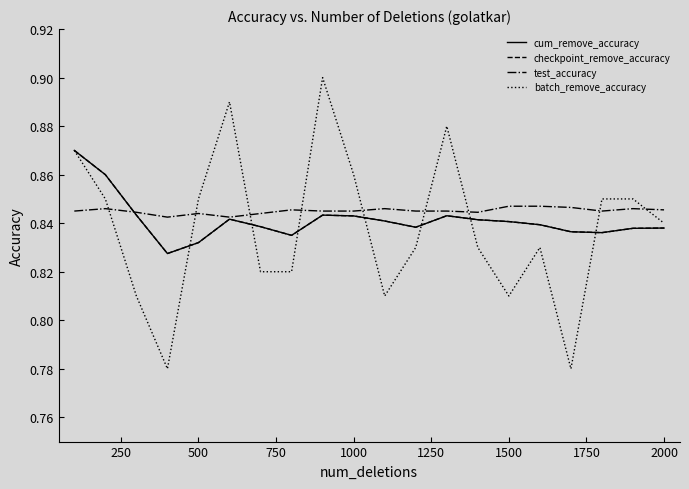

How many test_accuracy values are between 0 and 1?

20